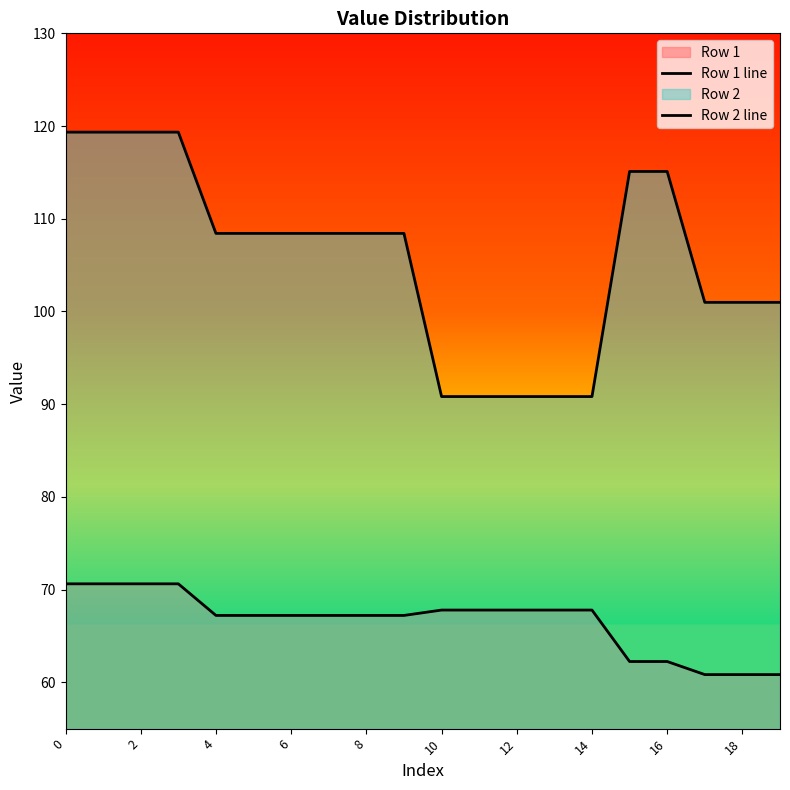

What is the difference between the maximum and minimum values in the Row 1 line series?

9.8